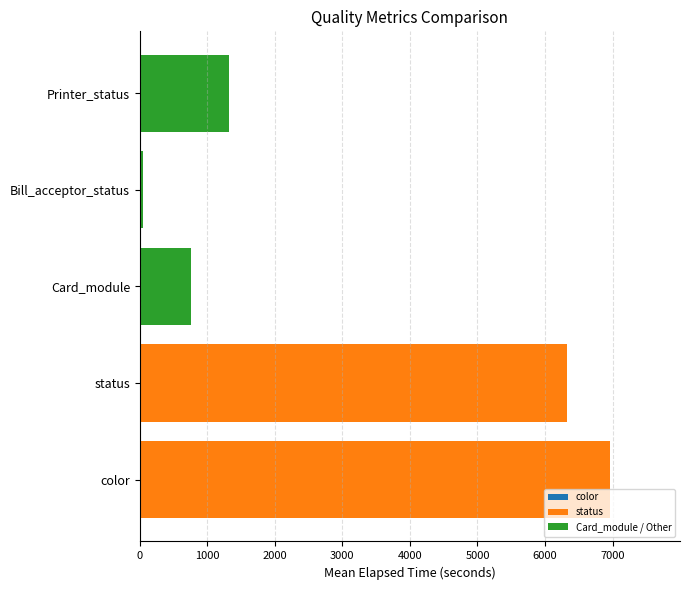

Rank the categories by value from lowest to highest.

Bill_acceptor_status, Card_module, Printer_status, status, color